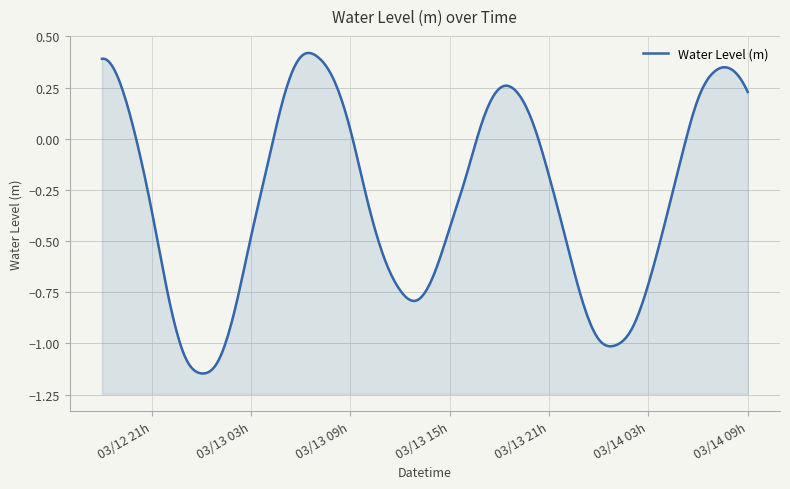

How many values are below 0?

24